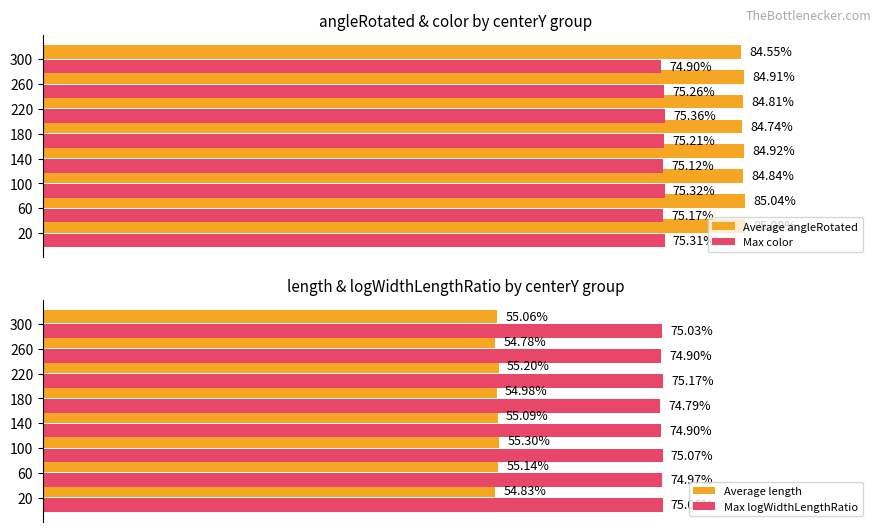

At 20, list the series in order from smallest to largest.

Average length, Max logWidthLengthRatio, Max color, Average angleRotated